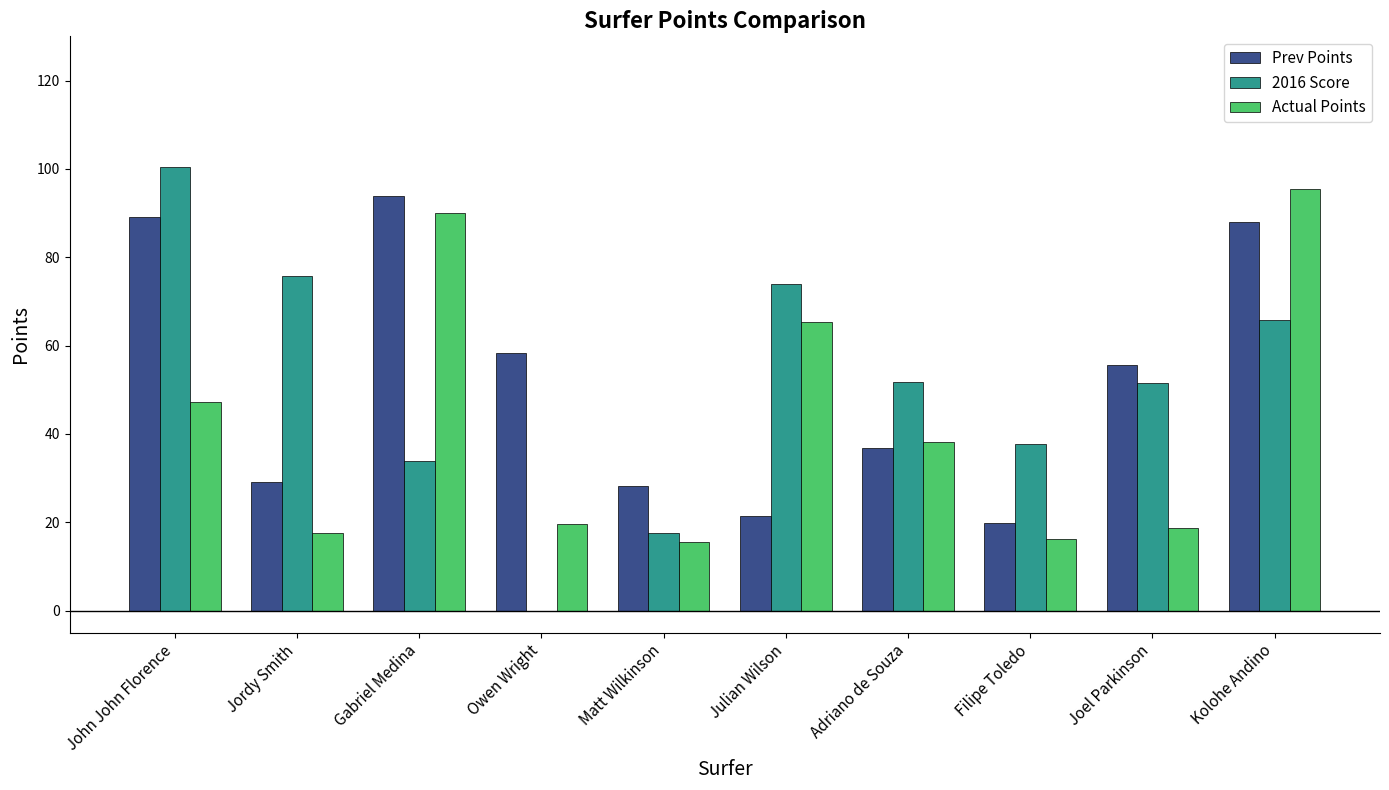

What is the difference between the 2016 Score values at Gabriel Medina and Jordy Smith?

42.0